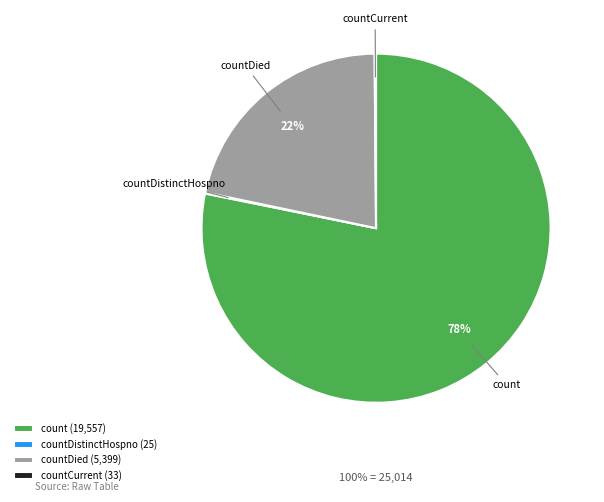

Do count and countDied together represent more than half of the pie?

Yes